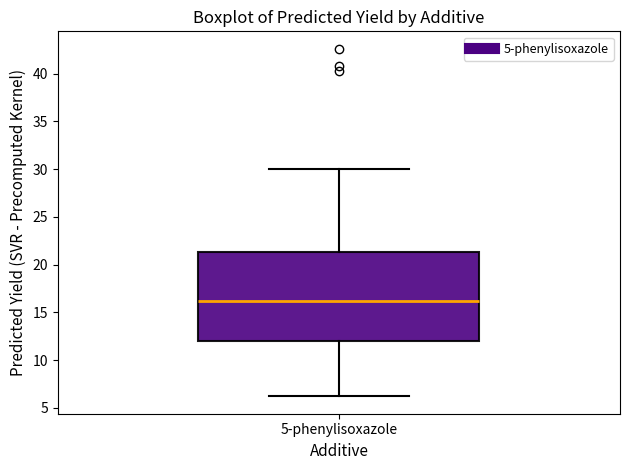

Where does the lower whisker of the box for 5-phenylisoxazole end on the y-axis? The values are not printed on the chart, so give them approximately, as read against the axis.

6.0